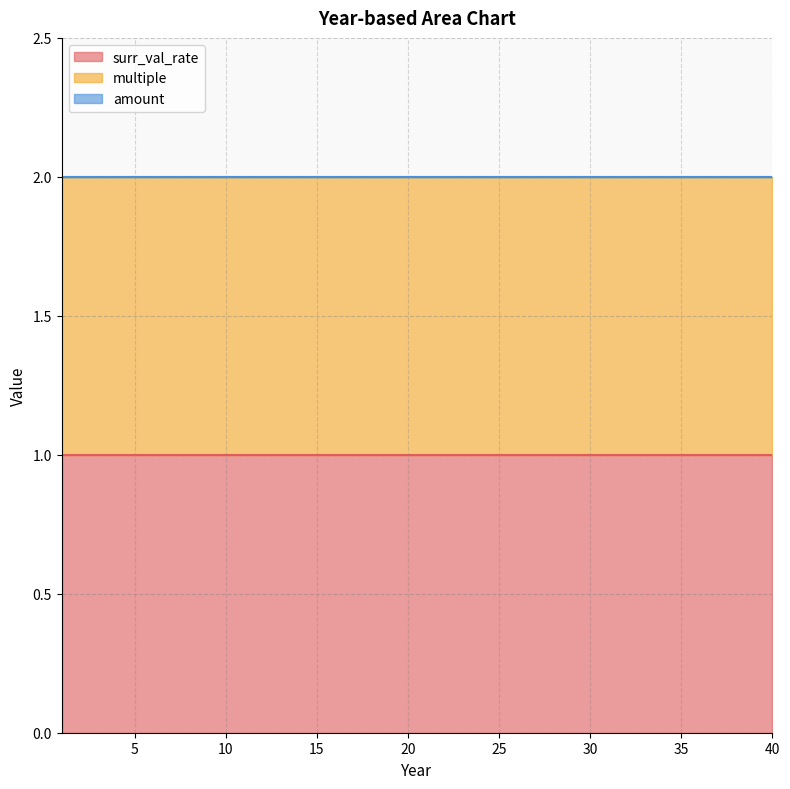

Rank the series at 19 from highest to lowest value.

surr_val_rate, multiple, amount